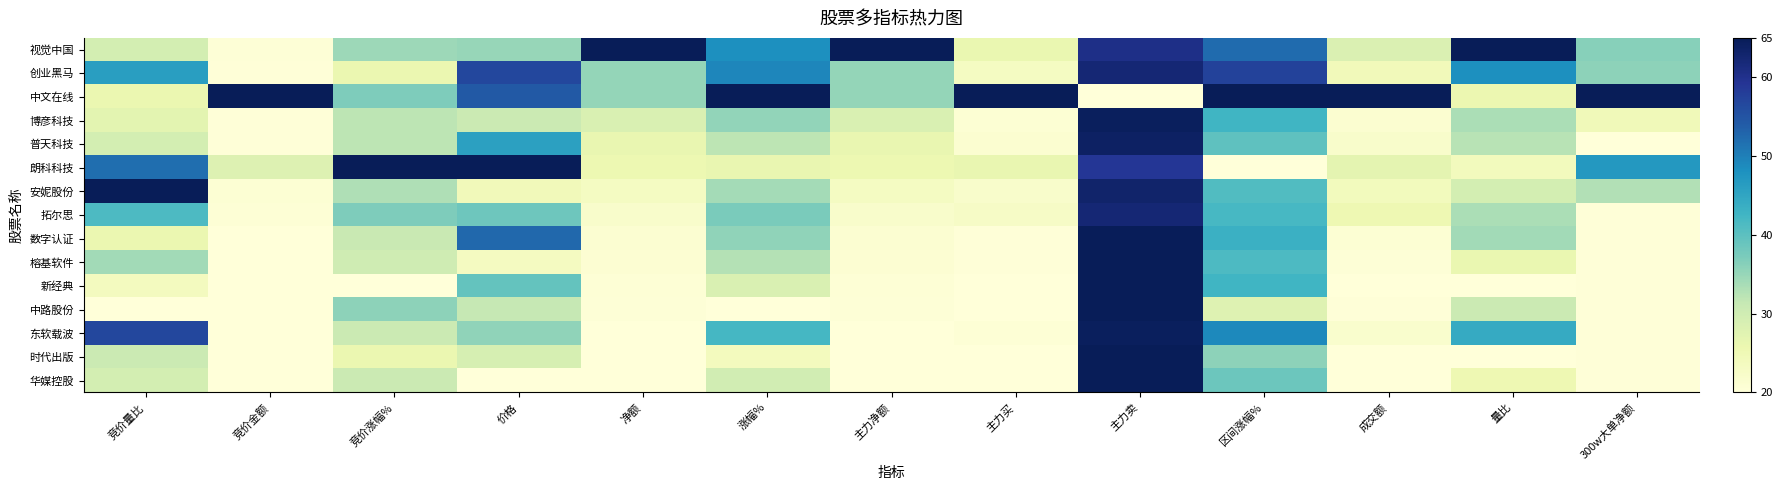

Which label corresponds to the smallest value in the chart?

主力卖